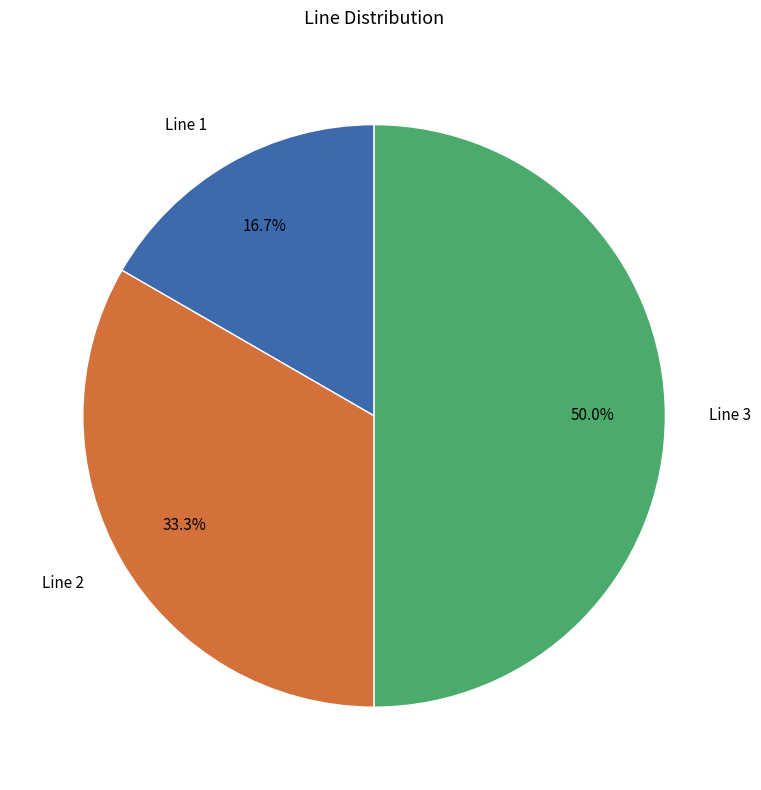

What is the ratio of the value at Line 2 to the value at Line 1?

2.0